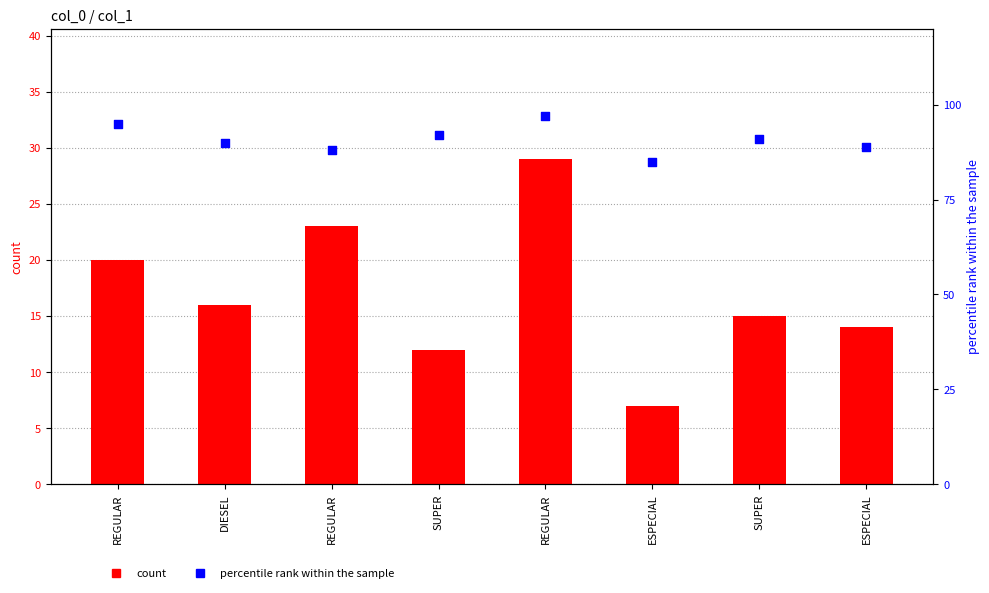

What is the total value across all series at SUPER?

104